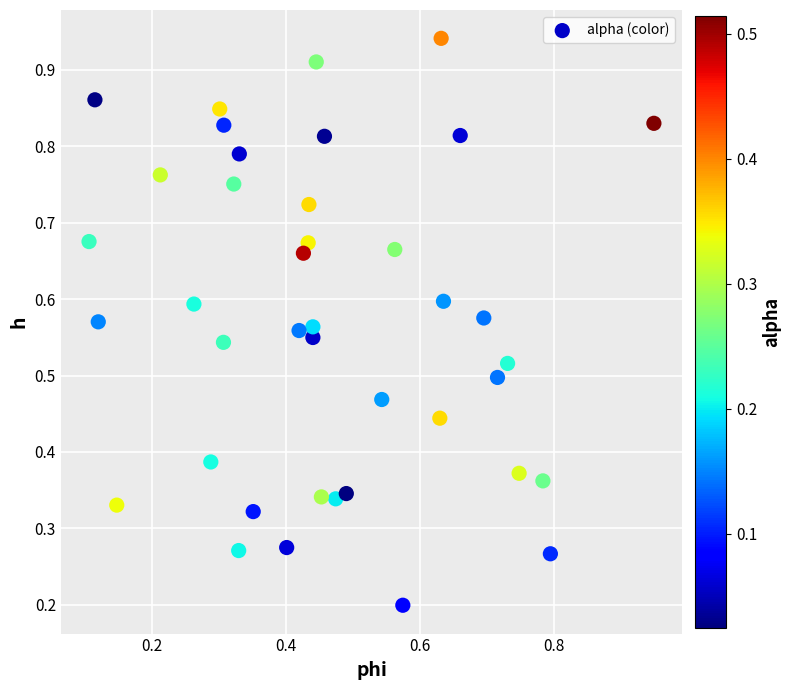

How many data points are displayed?

40